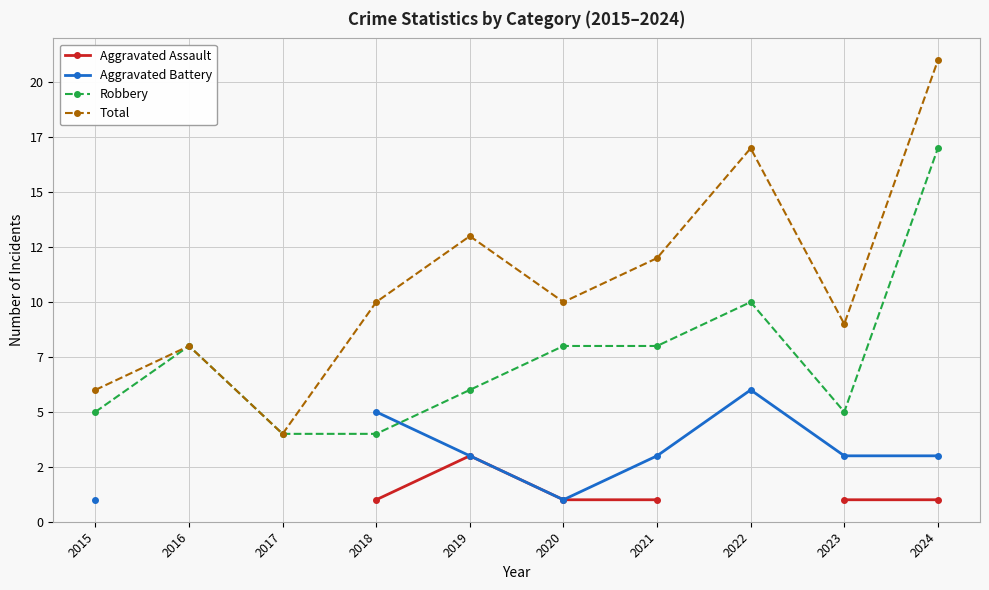

Is this an area chart (filled region under the line)?

No